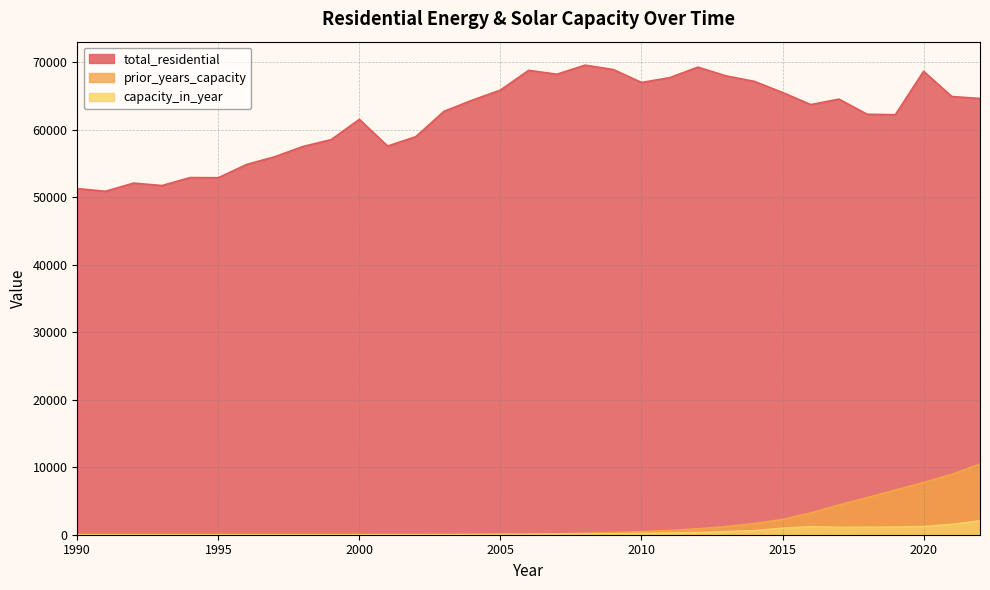

Where is total_residential nearest to the value 60228?

2002